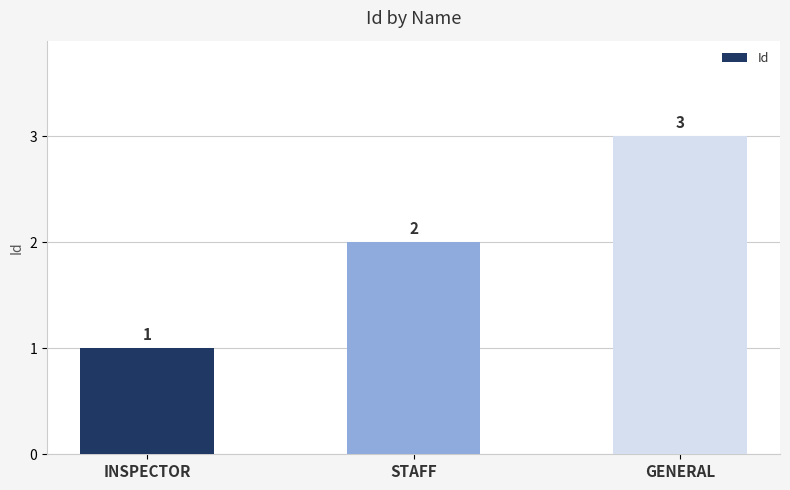

What is the ratio of the value at STAFF to the value at GENERAL?

0.7